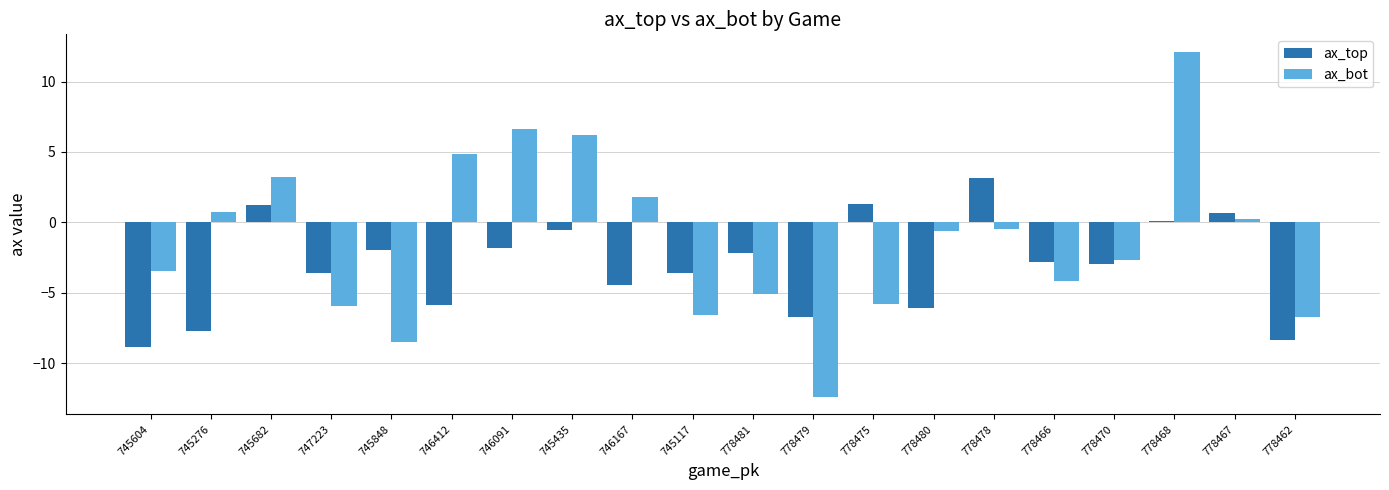

The value of ax_top at 746091 is -1.8. True or false?

True